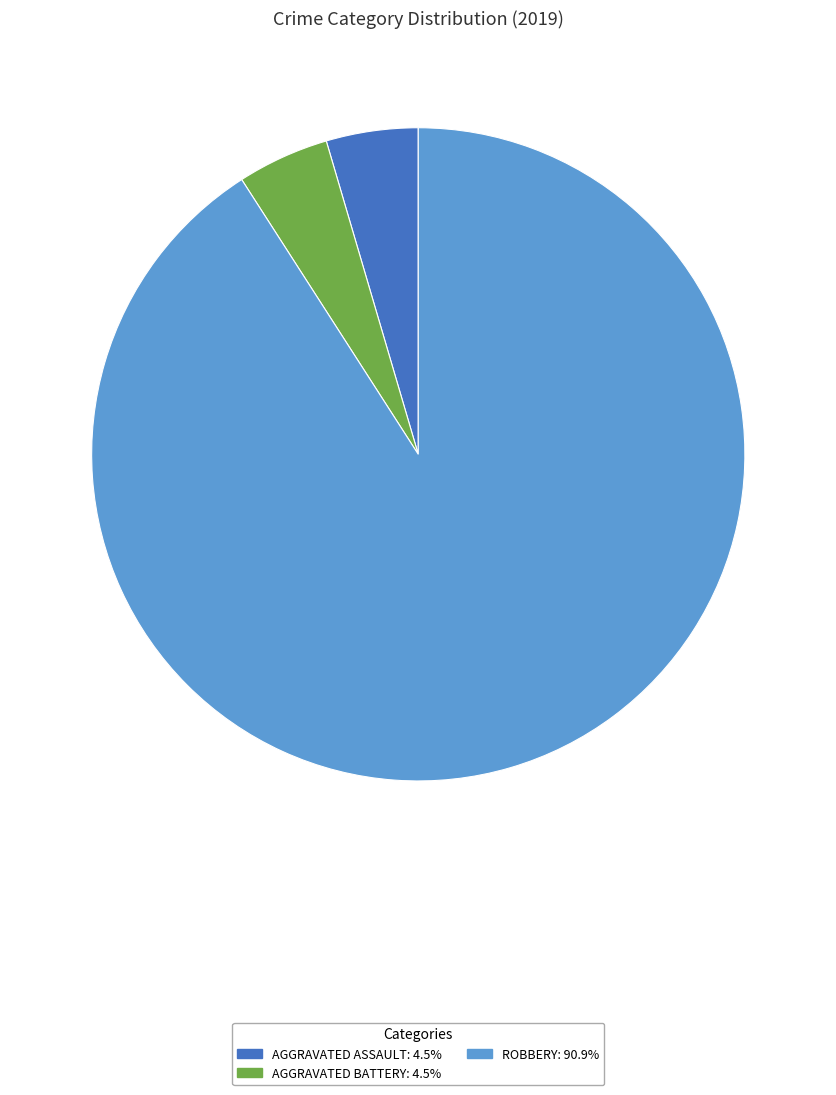

Is there any slice that represents more than half of the pie?

Yes